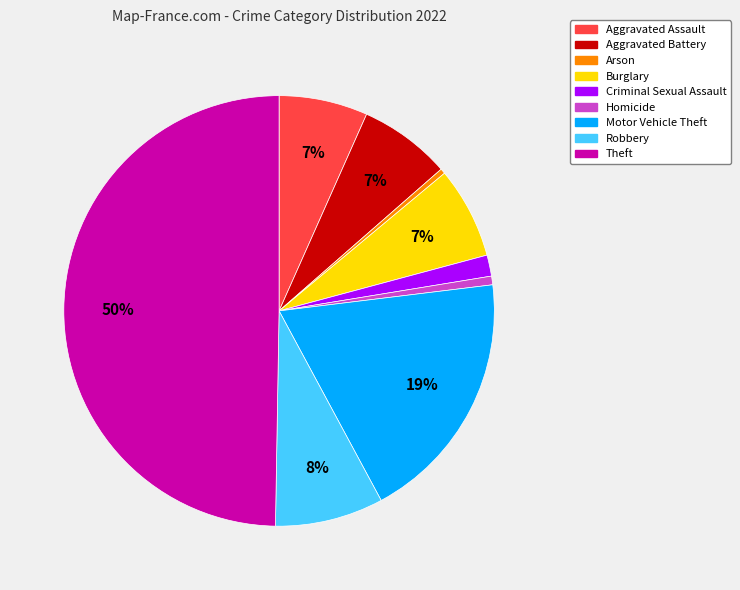

Is the sum of Homicide and Burglary greater than half?

No